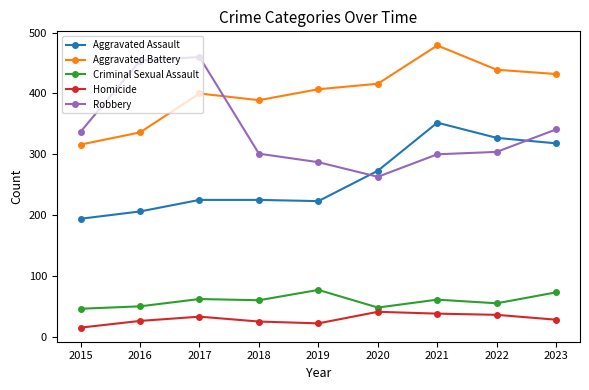

What is the value of the Criminal Sexual Assault point at the 2nd from the left?

50